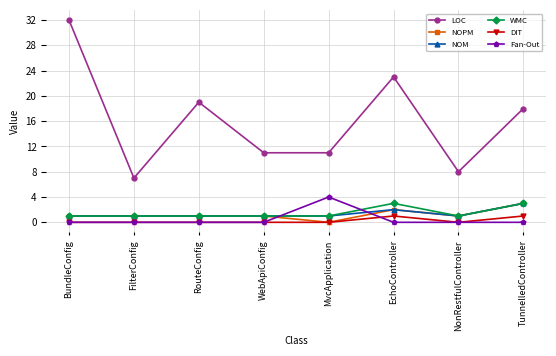

True or false: LOC has a value of 18 at MvcApplication.

False